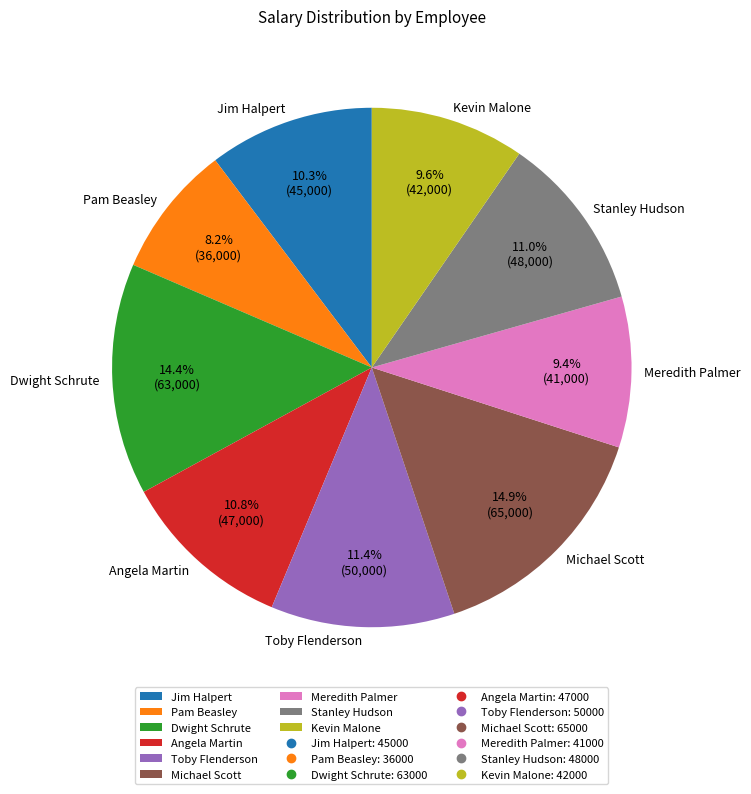

Does Dwight Schrute account for over 50% of the chart?

No